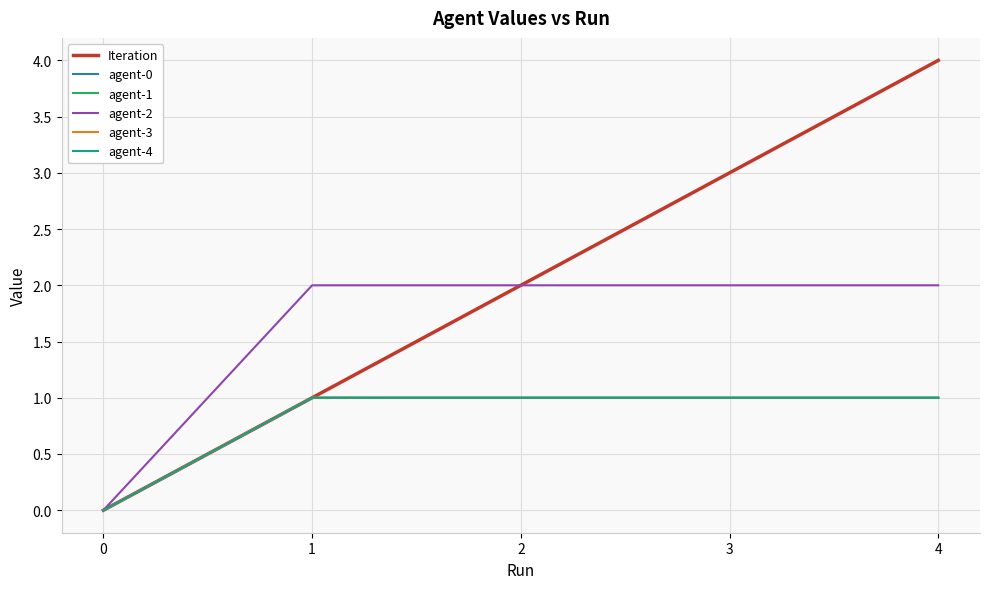

The value of agent-3 at 2 is 1. True or false?

False